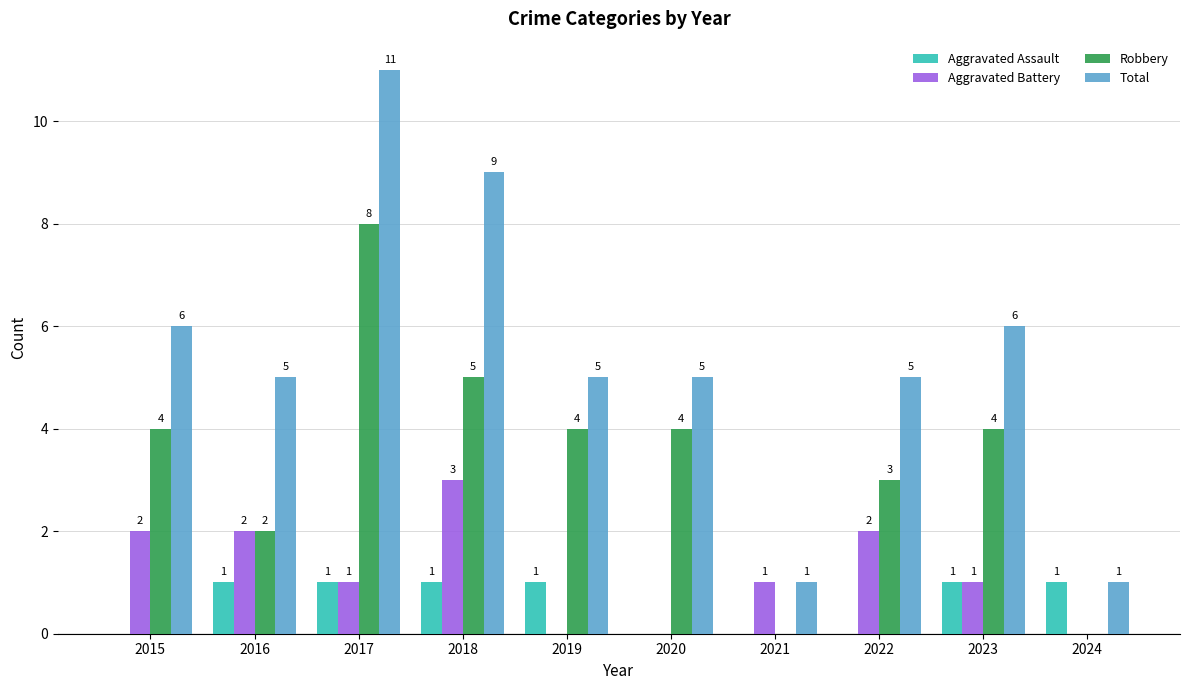

Read the Aggravated Battery value at 2023.

1